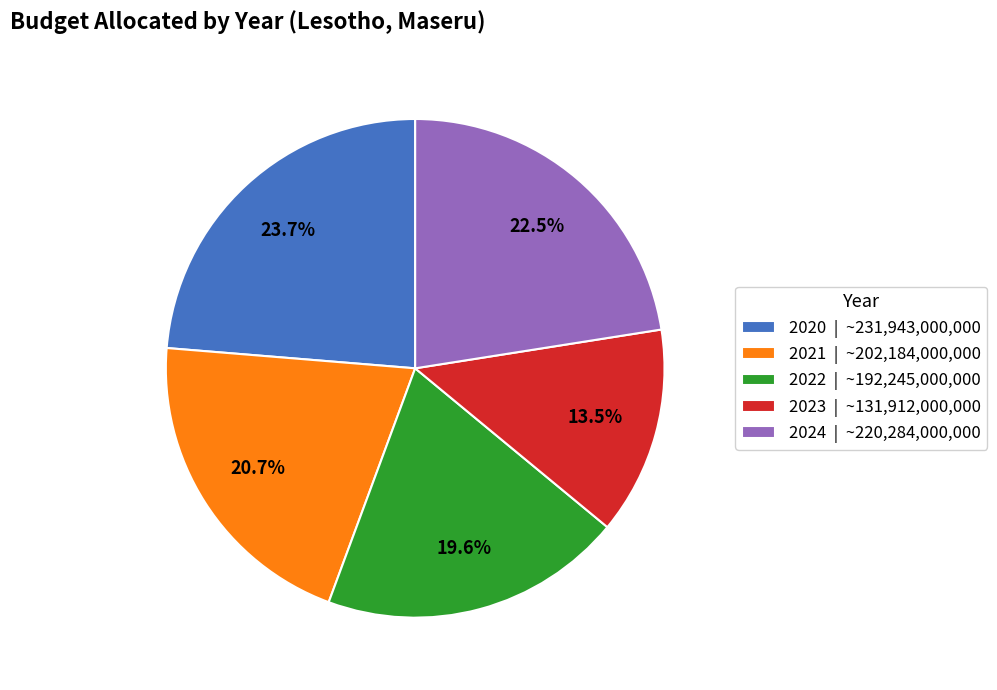

Rank the categories by value from highest to lowest.

2020, 2024, 2021, 2022, 2023